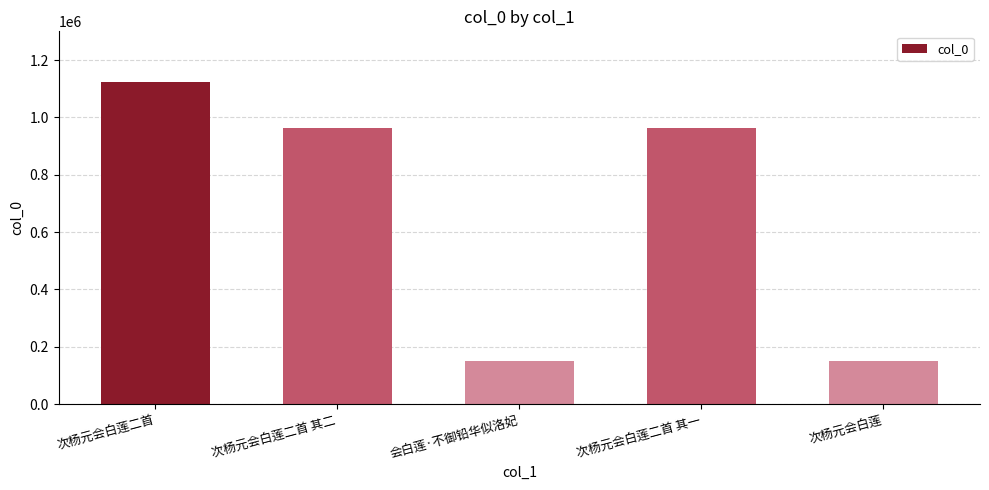

Are the bars grouped side by side (vs. stacked)?

No